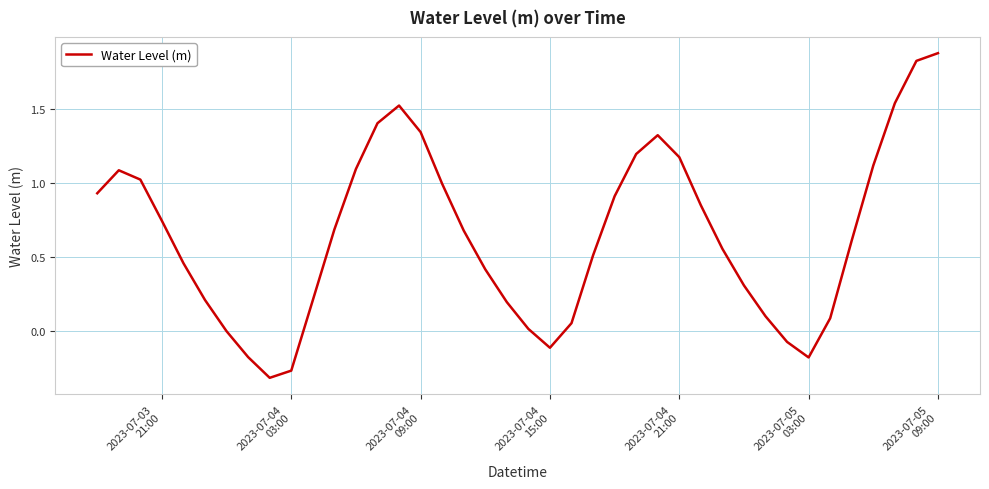

What is the greatest value displayed?

1.9